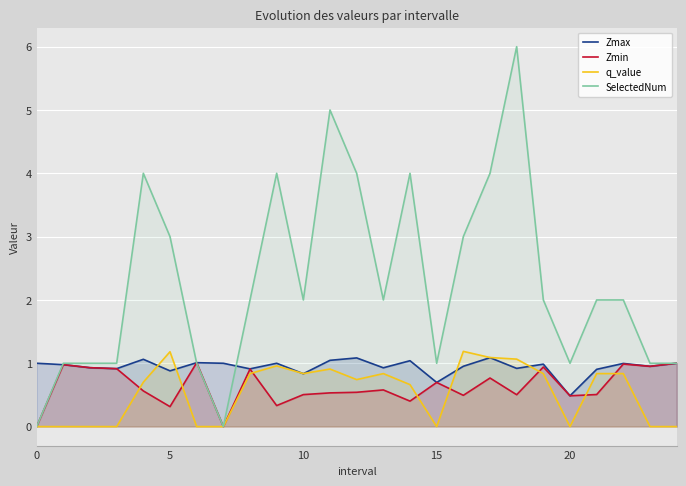

How many categories are shown in the chart?

25